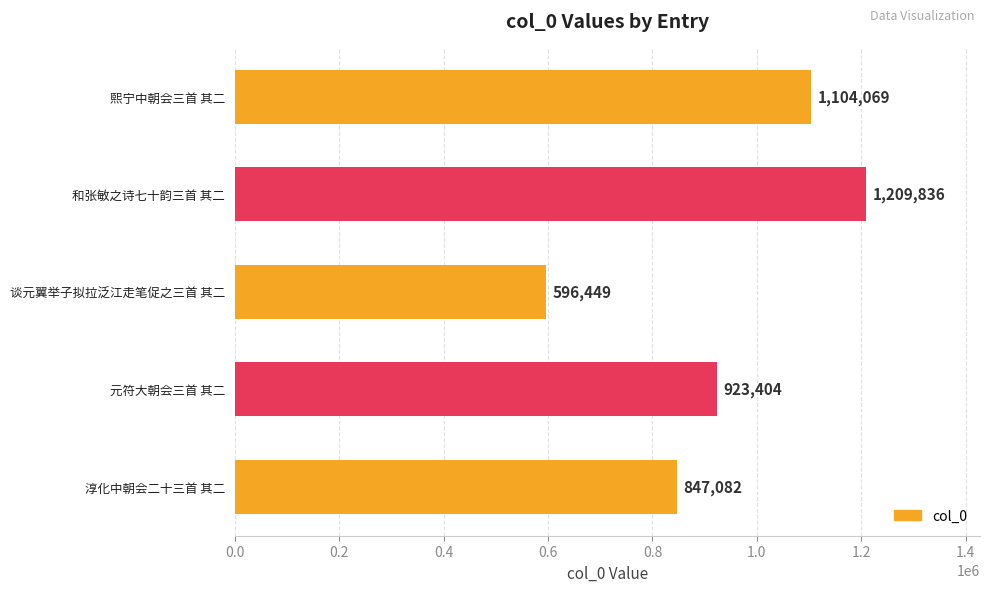

What is the difference between the second highest and minimum values?

507620